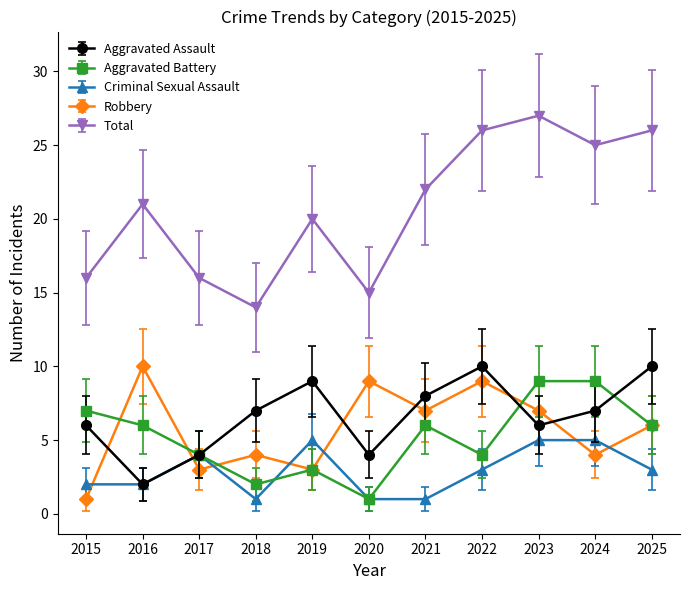

True or false: Aggravated Assault has a value of 6 at 2023.

True